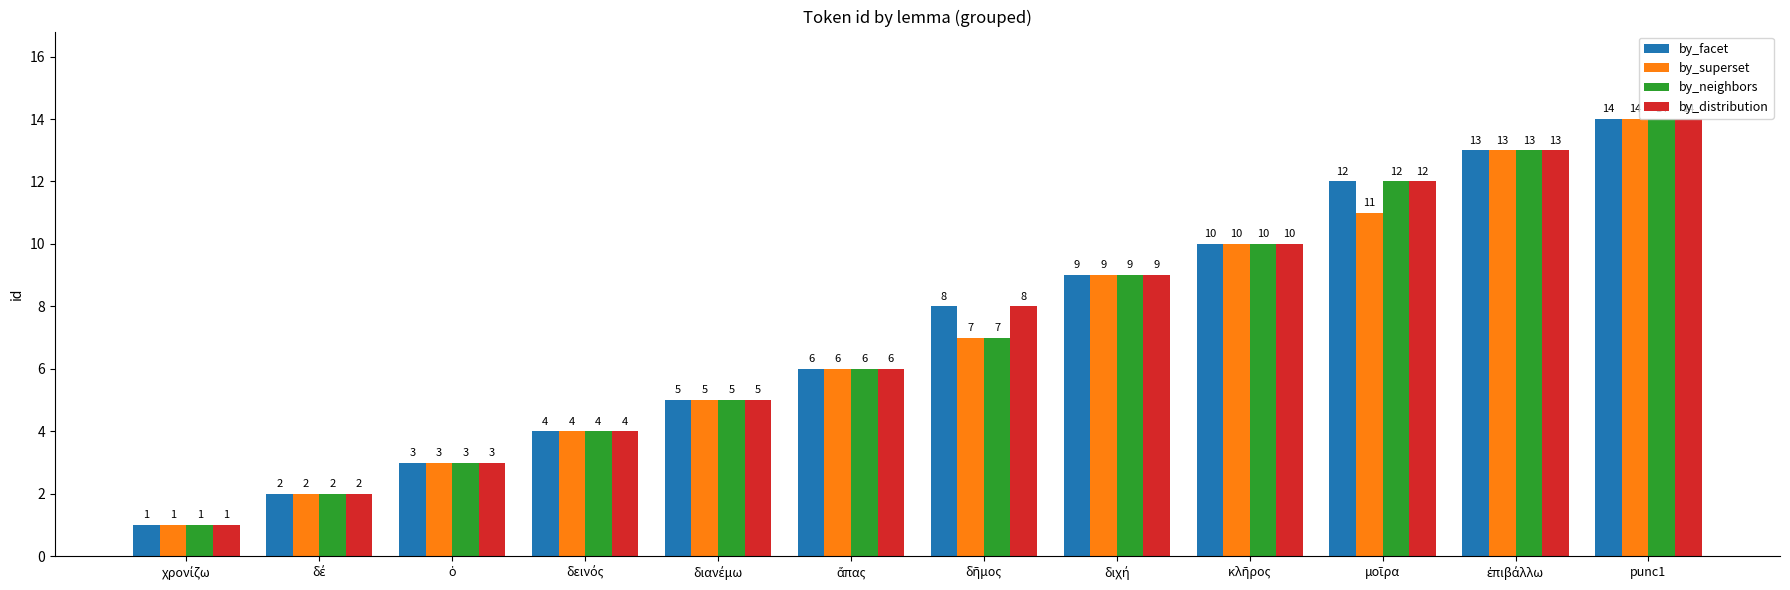

What is the difference between the second highest and minimum values in the by_distribution series?

12